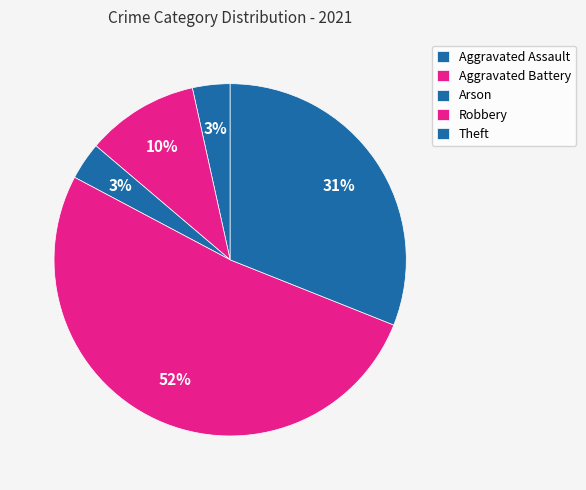

How many segments does this pie chart have?

5